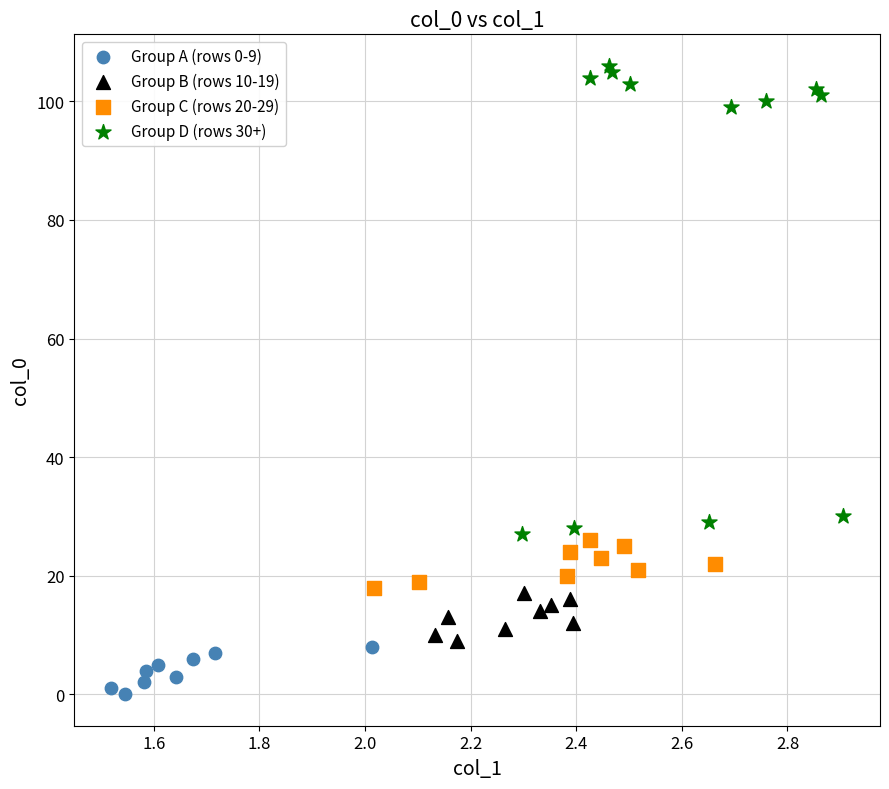

Which series contains the highest Y value?

Group D (rows 30+)